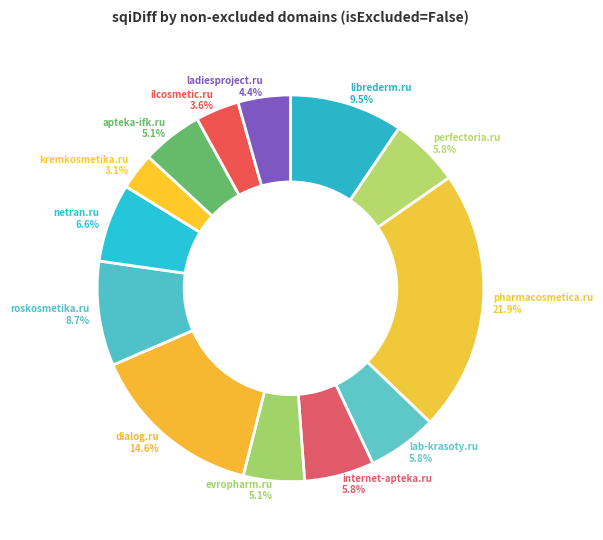

The dialog.ru slice represents 15% of the pie. True or false?

True